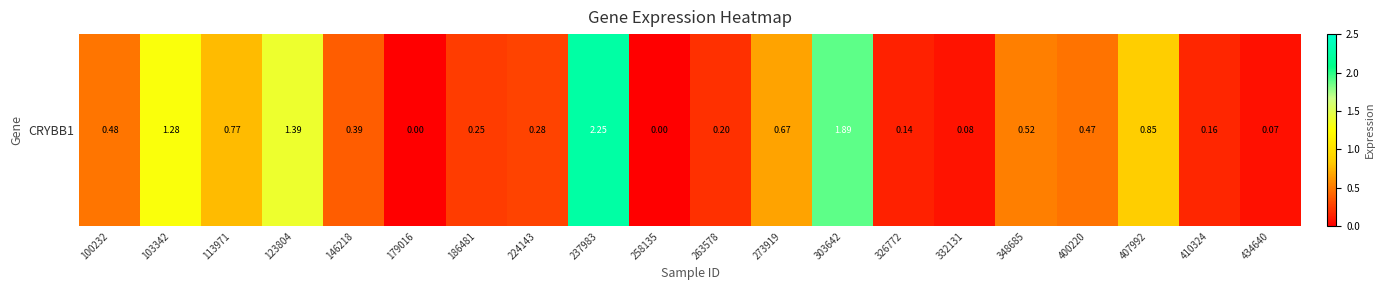

List the labels in order of value, smallest first.

179016, 258135, 434640, 332131, 326772, 410324, 263578, 186481, 224143, 146218, 400220, 100232, 348685, 273919, 113971, 407992, 103342, 123804, 303642, 237983